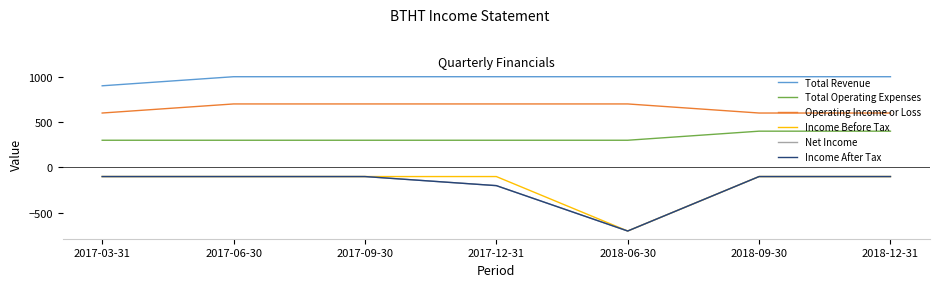

Is it true that Income After Tax equals -100 at 2018-12-31?

True